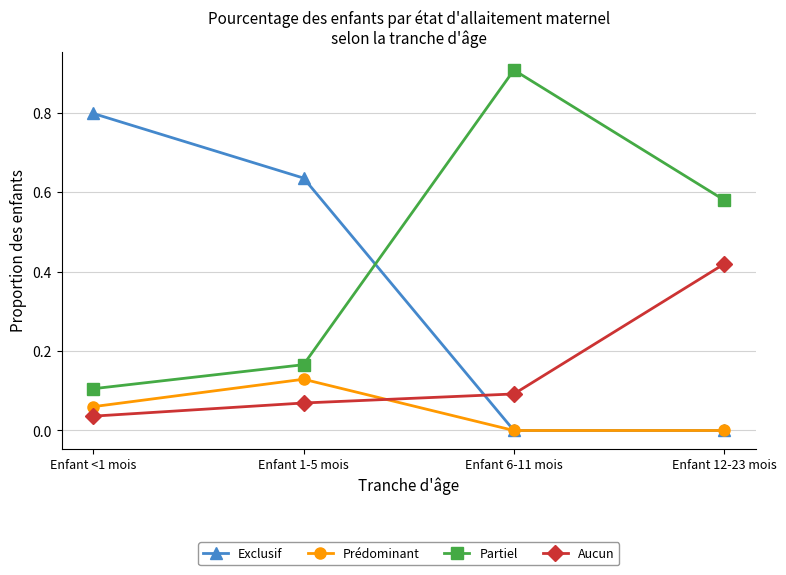

At which category does the chart reach its peak across all series?

Enfant 6-11 mois